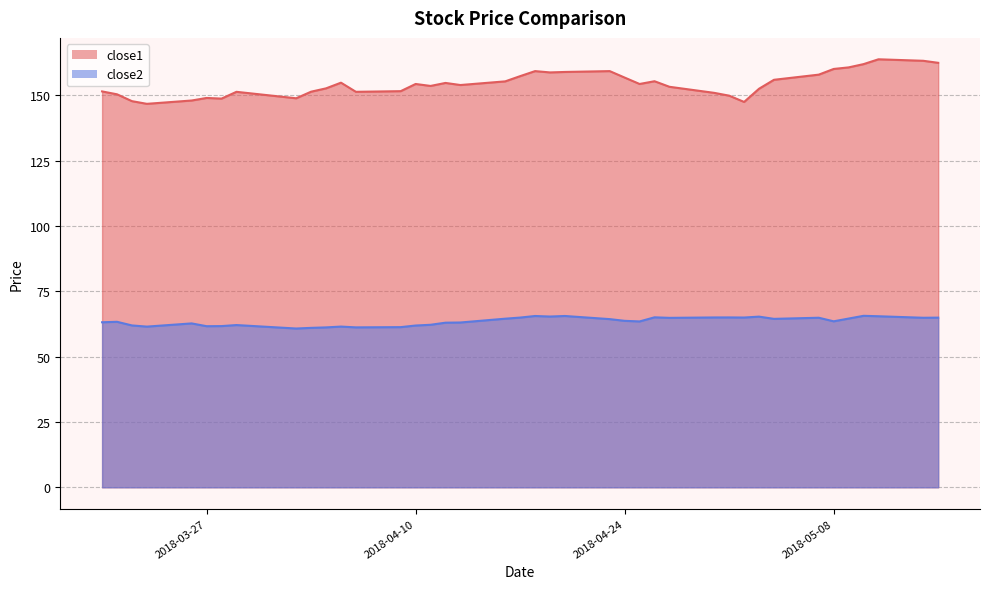

At which category does close2 reach its first local valley?

2018-03-23